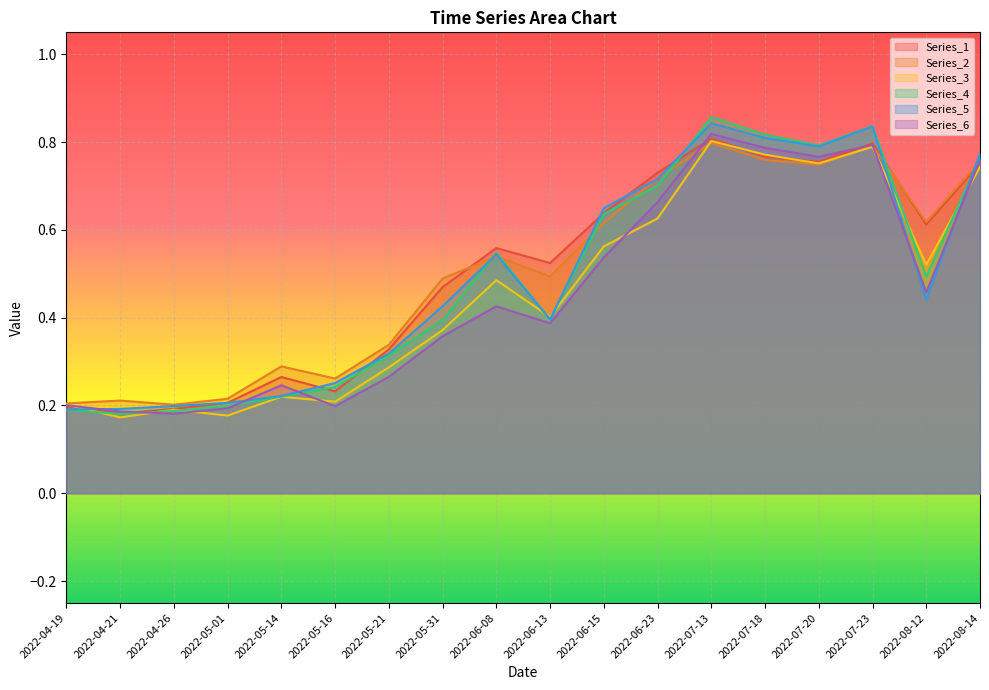

What position from the left is 2022-06-15?

11